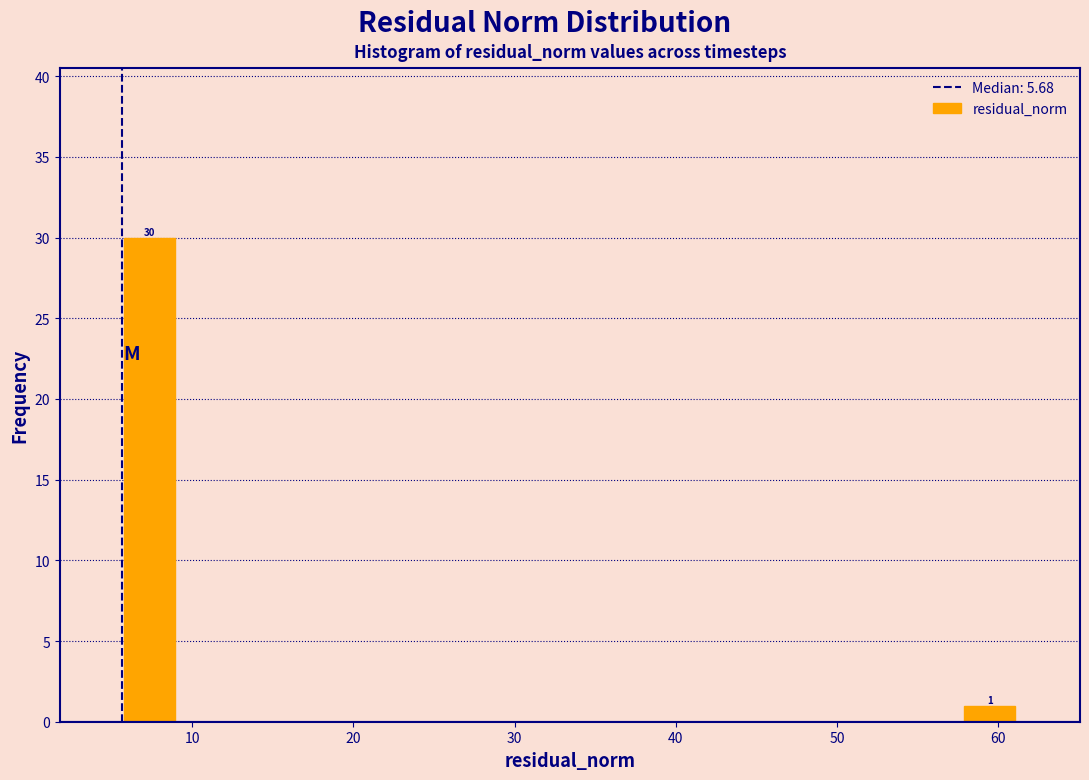

Around what value on the x-axis is the tallest bar? Give the approximate position of its centre, as read against the axis.

7